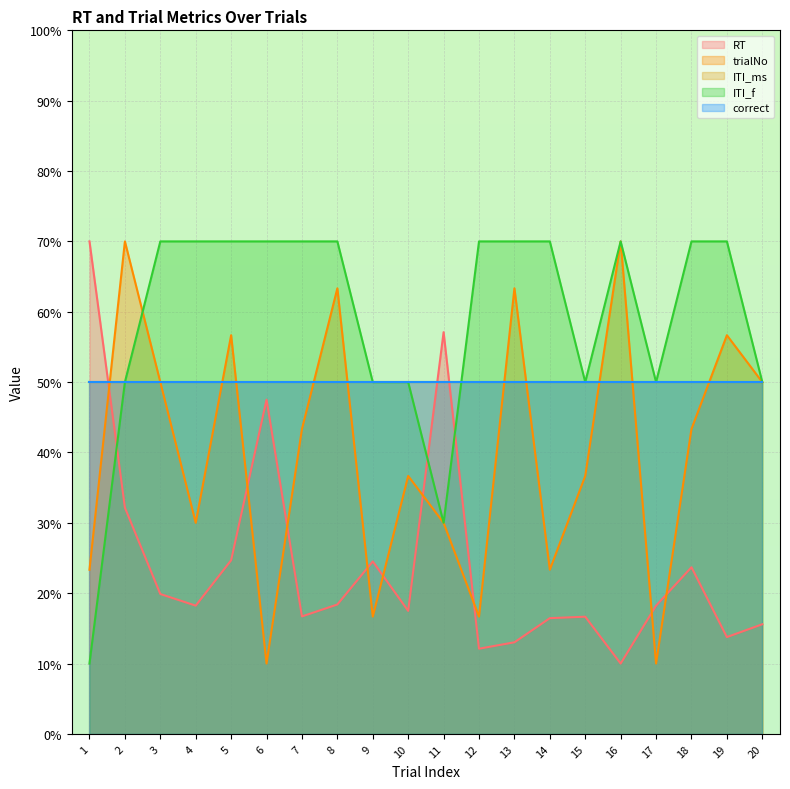

Does the chart display data point markers on the line(s)?

No